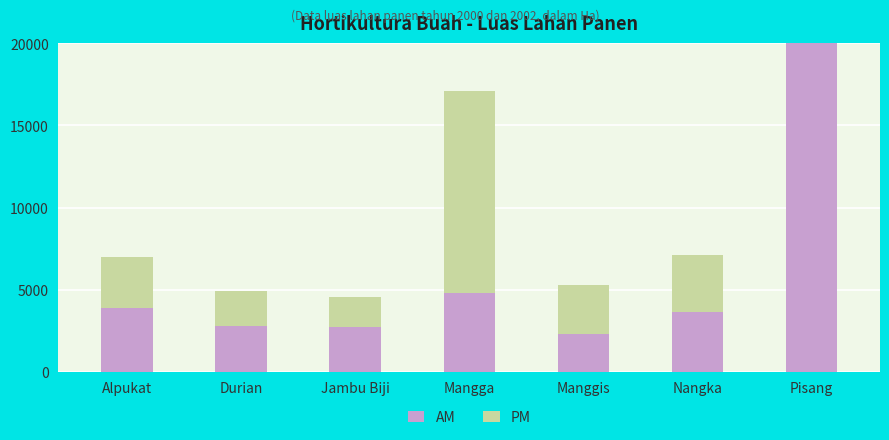

What is the average value of the PM series?

6013